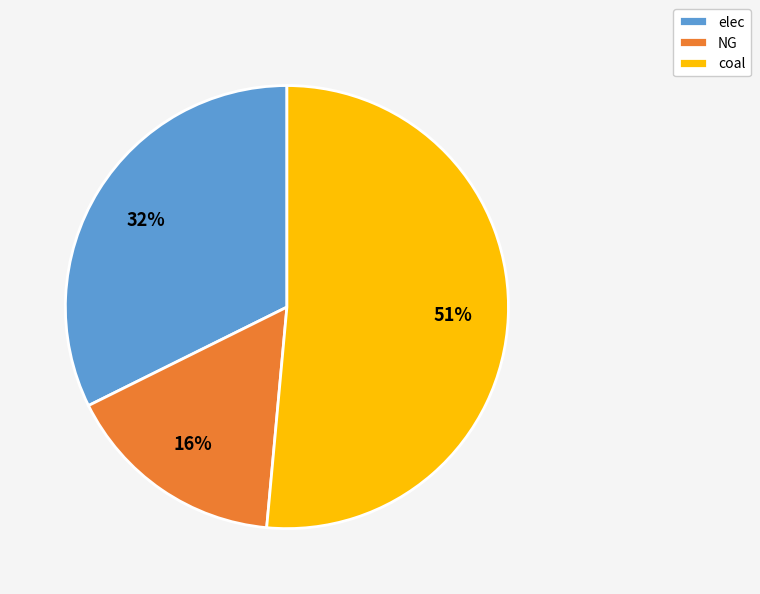

Between NG and coal, which is larger?

coal